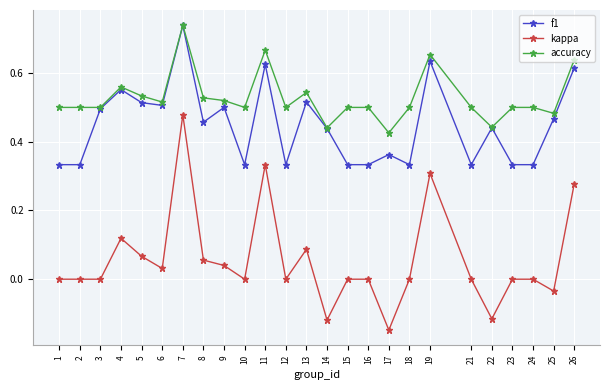

True or false: accuracy and kappa cross at least once.

False